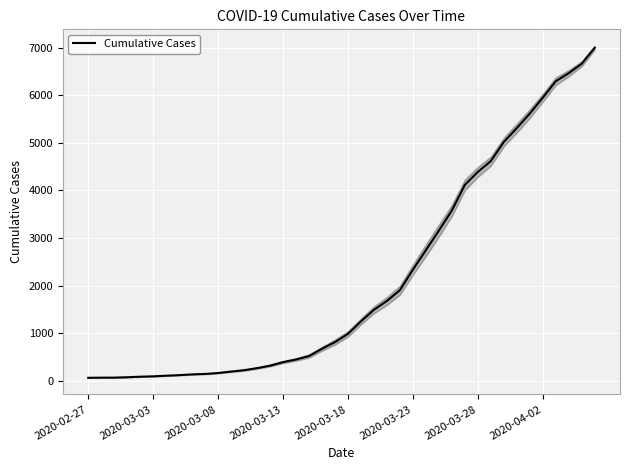

How many series are shown in this chart?

1